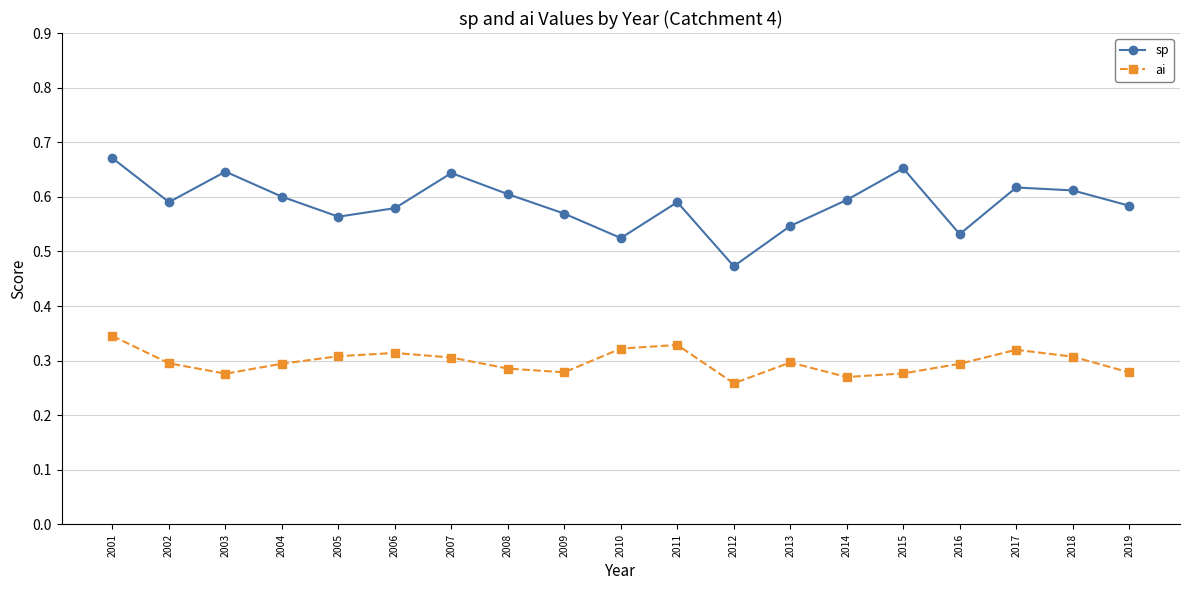

At how many categories does at least one series exceed 0?

19